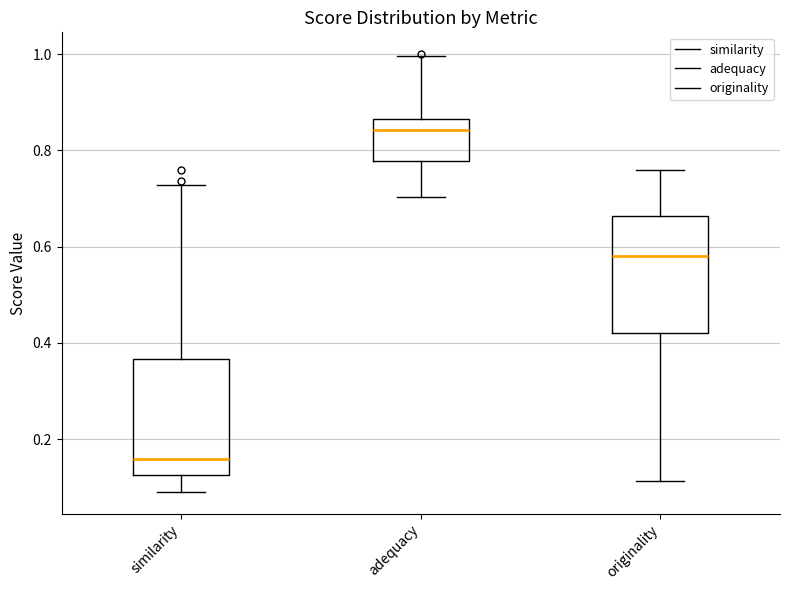

Reading left to right, transcribe this box plot: for each box, give where its median line is, the range the box spans, and where its two whiskers end, as read against the y-axis. The values are not printed on the chart, so give them approximately, as read against the axis.

similarity: median 0.16, box 0.12 to 0.36, whiskers 0.10 to 0.72
adequacy: median 0.84, box 0.78 to 0.86, whiskers 0.70 to 1.00
originality: median 0.58, box 0.42 to 0.66, whiskers 0.12 to 0.76